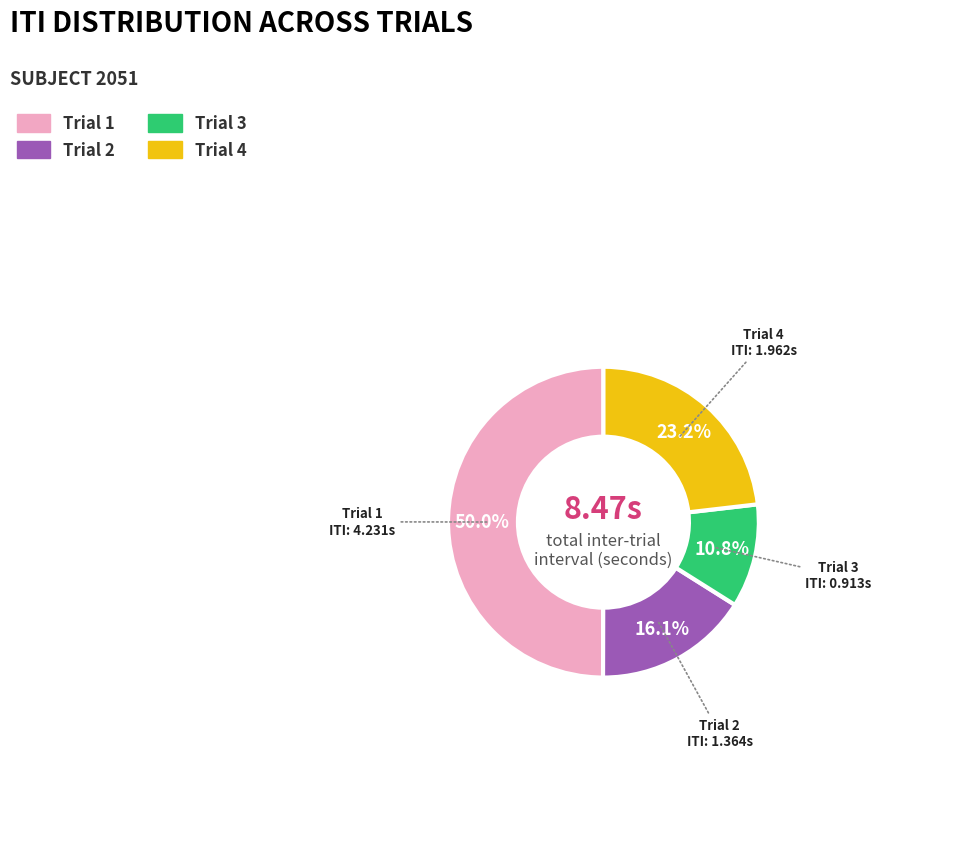

What percentage is the Trial 1 slice, to the nearest percent?

50%